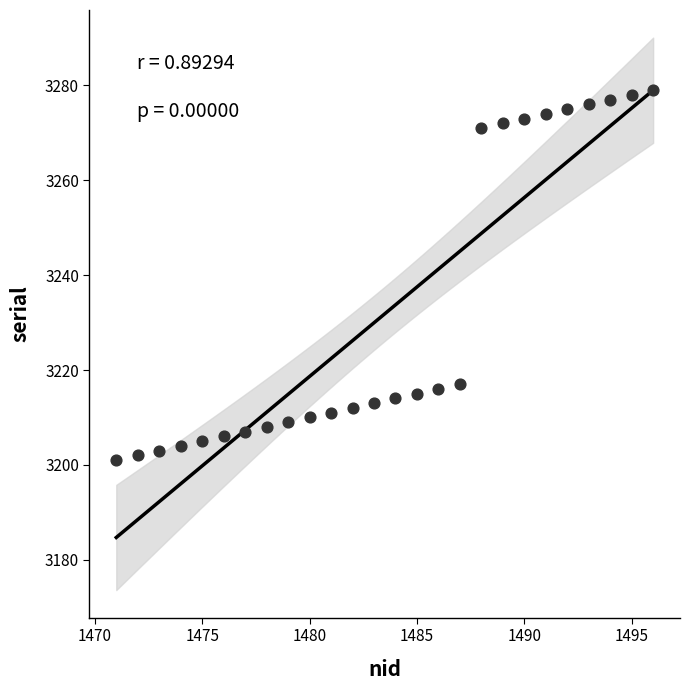

What is the range of Y values (max minus min)?

78